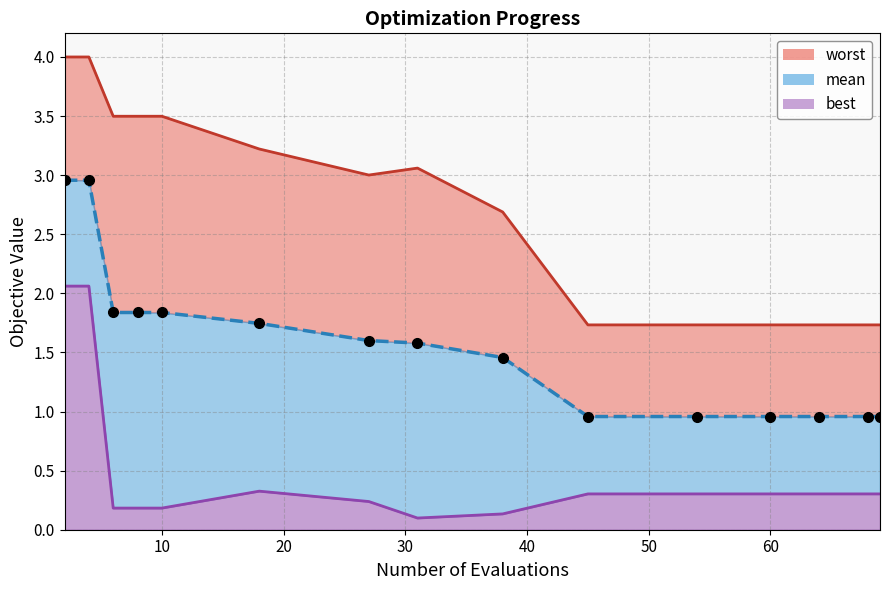

True or false: worst and mean intersect in this chart.

False